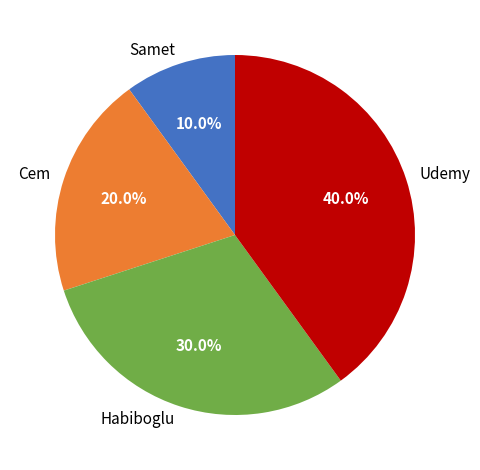

Combined, what portion of the pie is Habiboglu and Cem?

50.0%